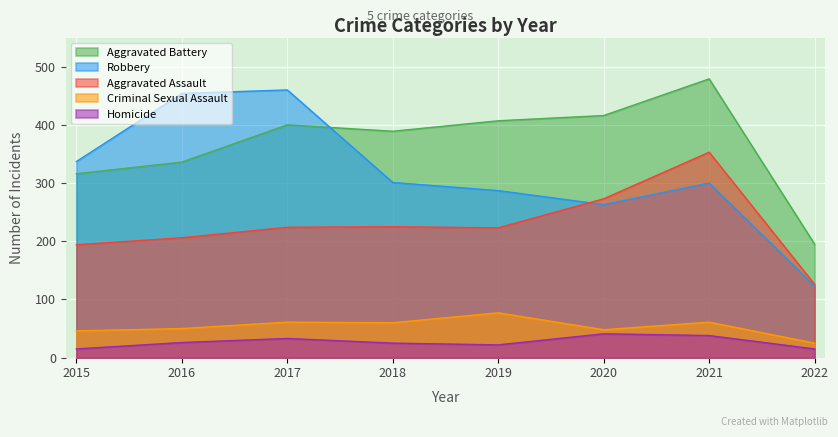

Which series changed the most between 2021 and 2022?

Aggravated Battery